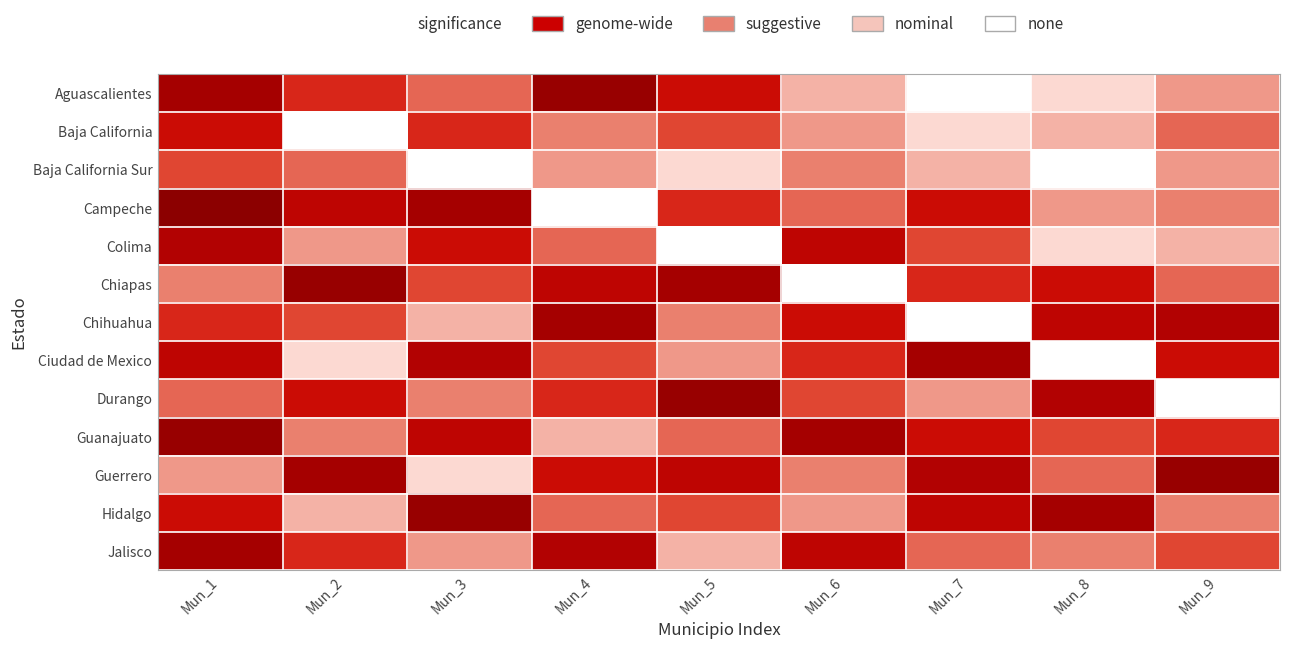

At how many categories does at least one series exceed 7?

9